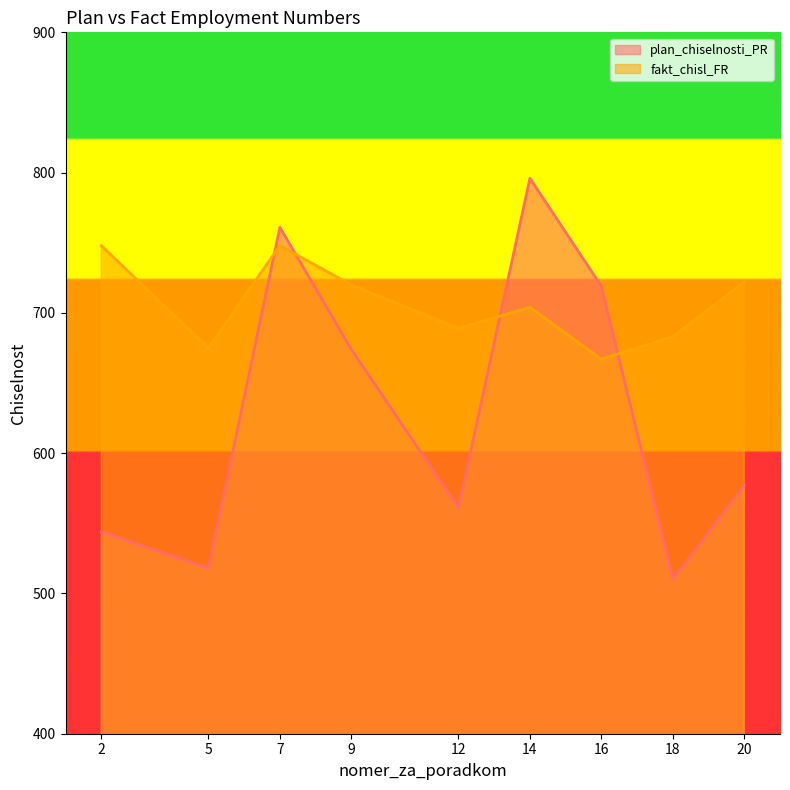

What is the sum of the fakt_chisl_FR values at 16 and 18?

1350